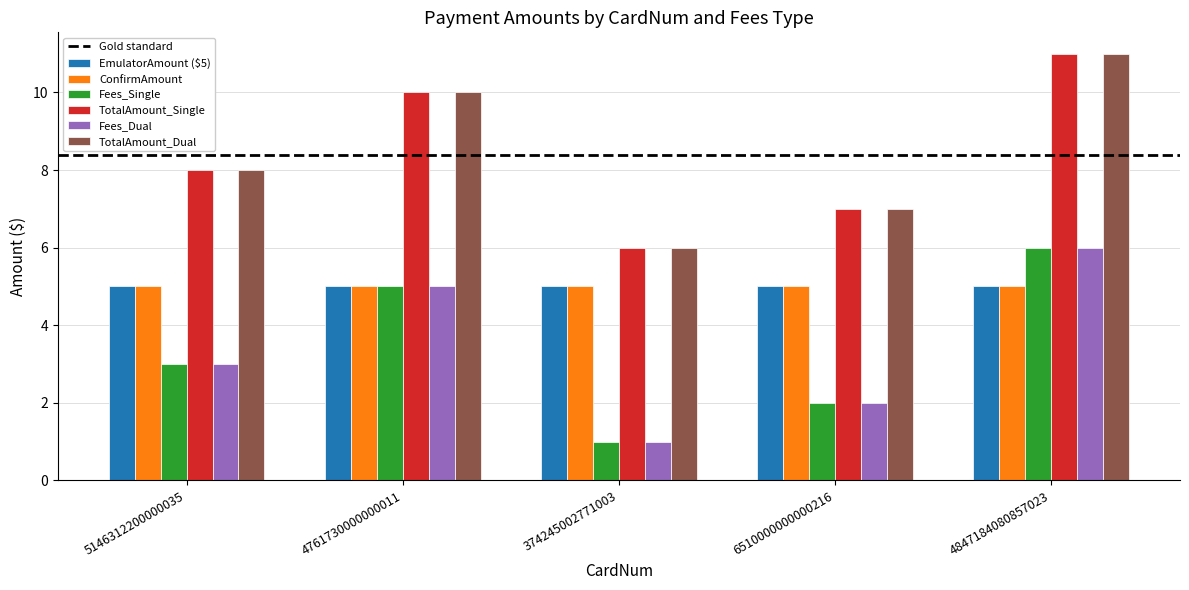

Reading right to left, transcribe all the data shown in this chart.

EmulatorAmount ($5): 5	5	5	5	5
ConfirmAmount: 5	5	5	5	5
Fees_Single: 6	2	1	5	3
TotalAmount_Single: 11	7	6	10	8
Fees_Dual: 6	2	1	5	3
TotalAmount_Dual: 11	7	6	10	8